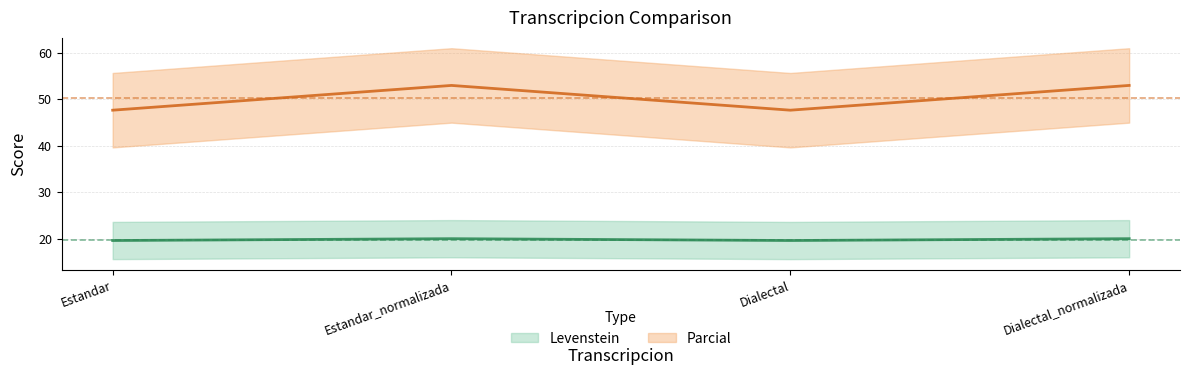

What is the average value of the Levenstein series?

19.8